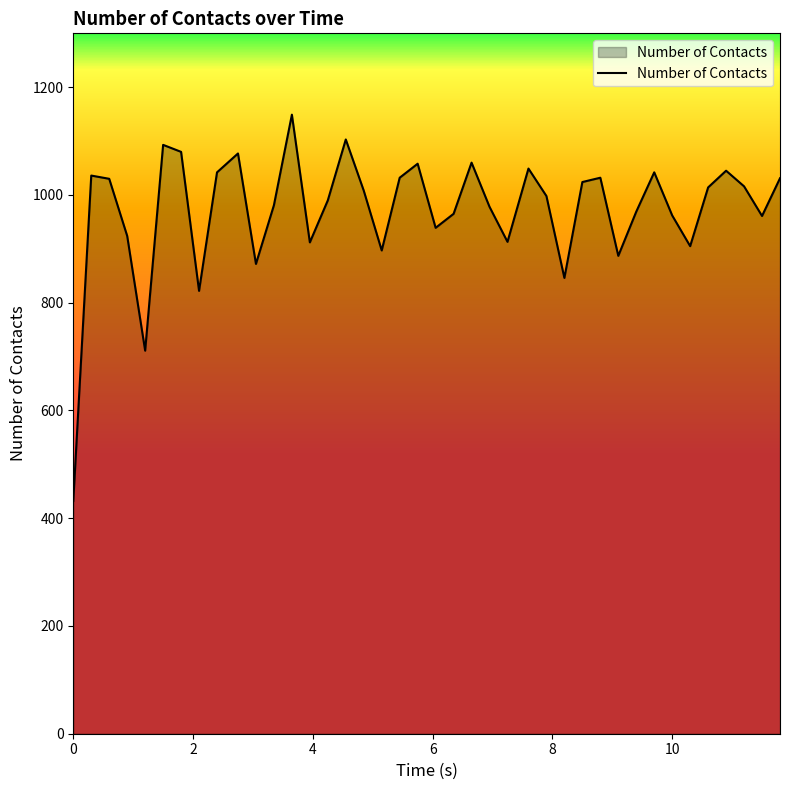

What is the maximum value shown in the chart?

1149